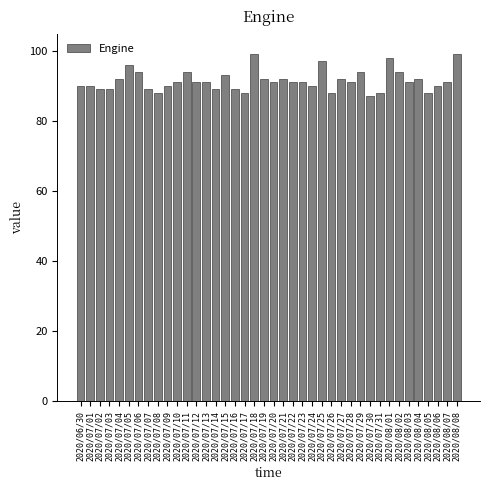

The value at 2020/08/08 is 129. True or false?

False